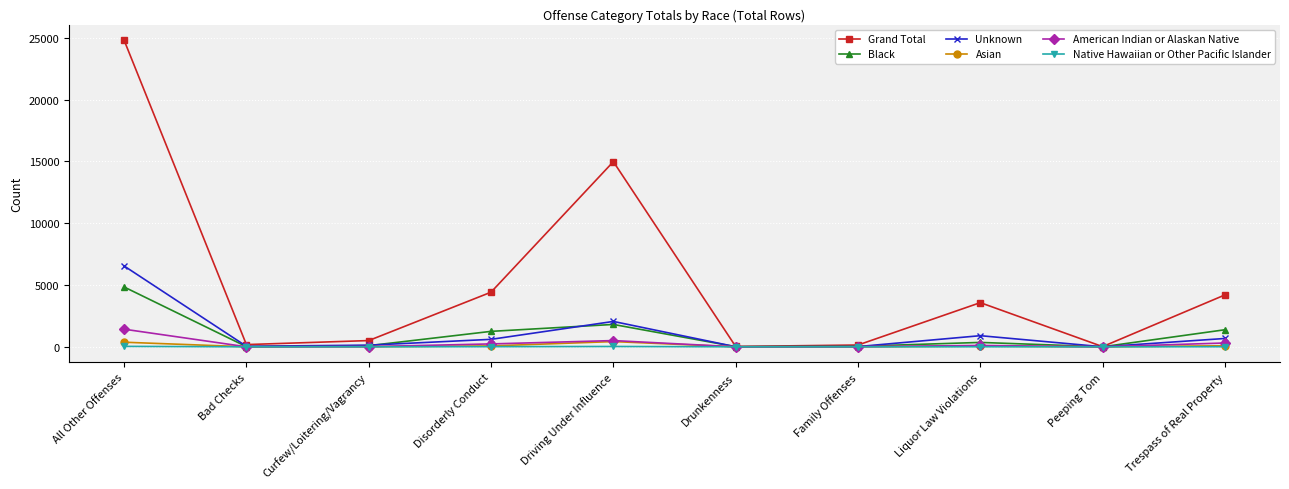

What are all the series names shown in the legend?

Grand Total, Black, Unknown, Asian, American Indian or Alaskan Native, Native Hawaiian or Other Pacific Islander